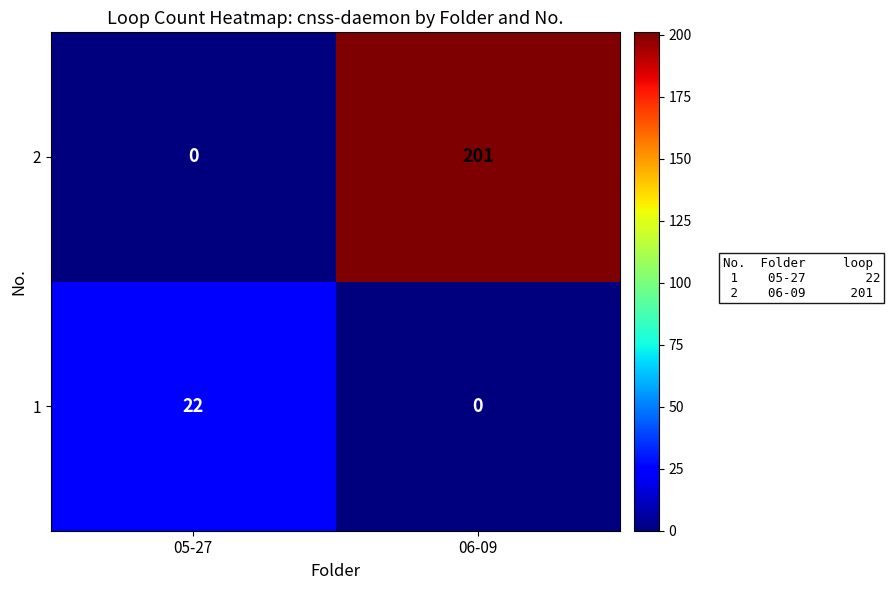

Rank the categories by 2 value from highest to lowest.

06-09, 05-27